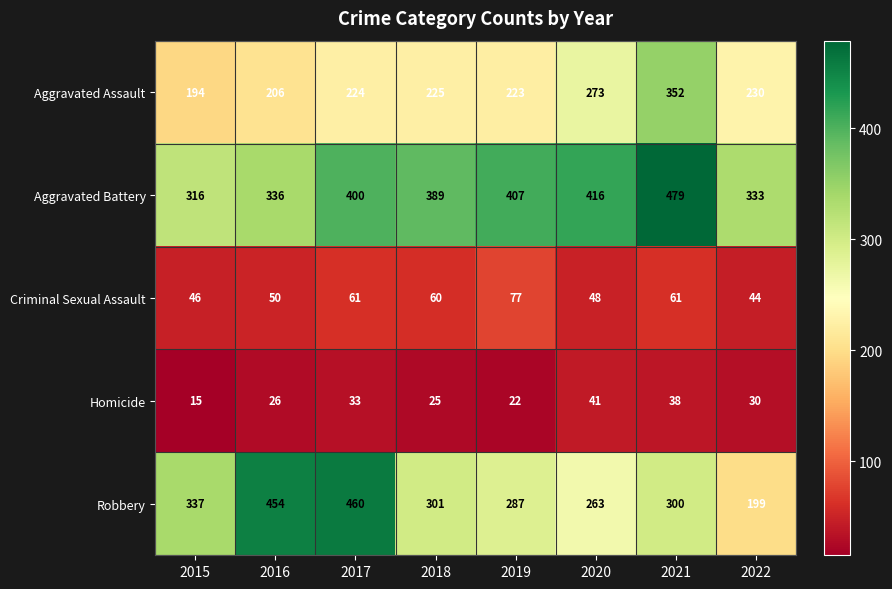

Which series has the largest total across all categories?

Aggravated Battery